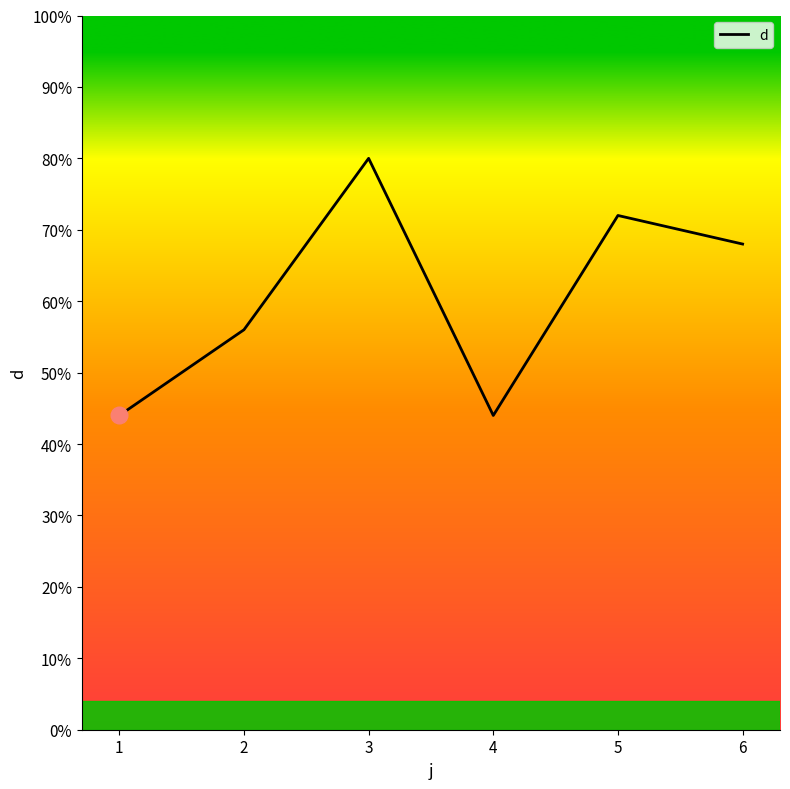

Reading right to left, transcribe all the data shown in this chart.

68.0	72.0	44.0	80.0	56.0	44.0